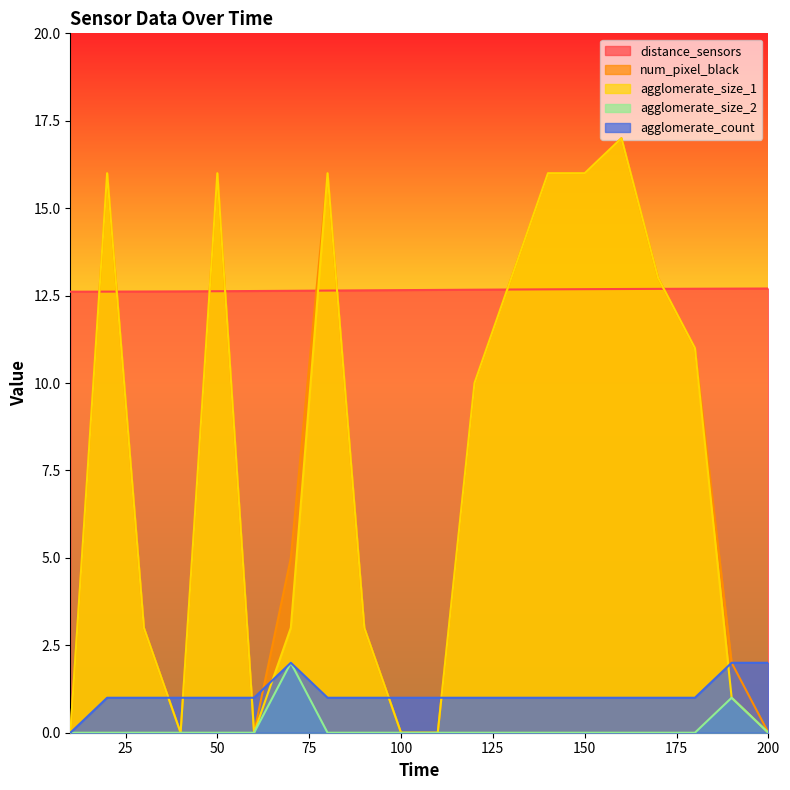

Reading left to right, what are all the values shown in this chart?

distance_sensors: 12.6	12.6	12.6	12.6	12.6	12.6	12.6	12.6	12.7	12.7	12.7	12.7	12.7	12.7	12.7	12.7	12.7	12.7	12.7	12.7
num_pixel_black: 0.0	16.0	3.0	0.0	16.0	0.0	5.0	16.0	3.0	0.0	0.0	10.0	13.0	16.0	16.0	17.0	13.0	11.0	2.0	0.0
agglomerate_size_1: 0.0	16.0	3.0	0.0	16.0	0.0	3.0	16.0	3.0	0.0	0.0	10.0	13.0	16.0	16.0	17.0	13.0	11.0	1.0	0.0
agglomerate_size_2: 0.0	0.0	0.0	0.0	0.0	0.0	2.0	0.0	0.0	0.0	0.0	0.0	0.0	0.0	0.0	0.0	0.0	0.0	1.0	0.0
agglomerate_count: 0.0	1.0	1.0	1.0	1.0	1.0	2.0	1.0	1.0	1.0	1.0	1.0	1.0	1.0	1.0	1.0	1.0	1.0	2.0	2.0